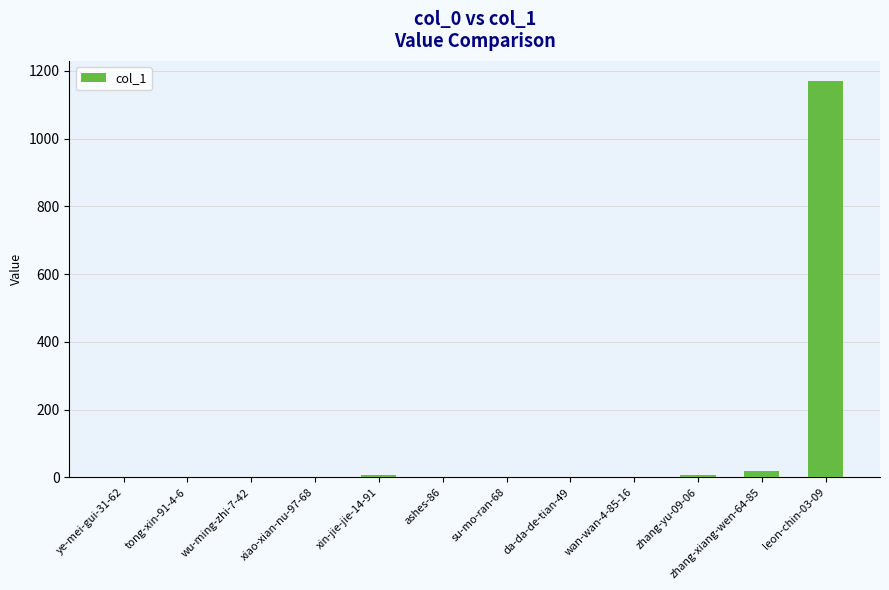

Is it true that the value at wu-ming-zhi-7-42 is 0?

True